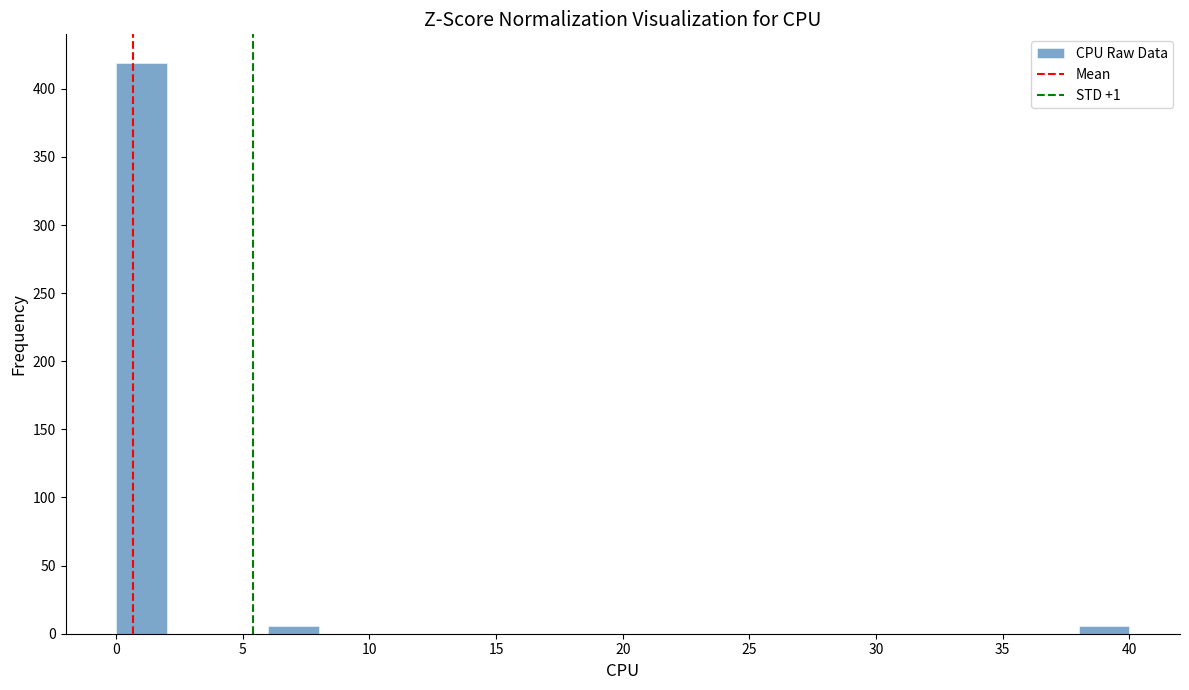

Reading left to right, transcribe this chart: for each bar, give the range it covers on the x-axis and its height. The values are not printed on the chart, so give them approximately, as read against the axis.

0 to 2: 420
2 to 4: 0
4 to 6: 0
6 to 8: 5
8 to 10: 0
10 to 12: 0
12 to 14: 0
14 to 16: 0
16 to 18: 0
18 to 20: 0
20 to 22: 0
22 to 24: 0
24 to 26: 0
26 to 28: 0
28 to 30: 0
30 to 32: 0
32 to 34: 0
34 to 36: 0
36 to 38: 0
38 to 40: 5